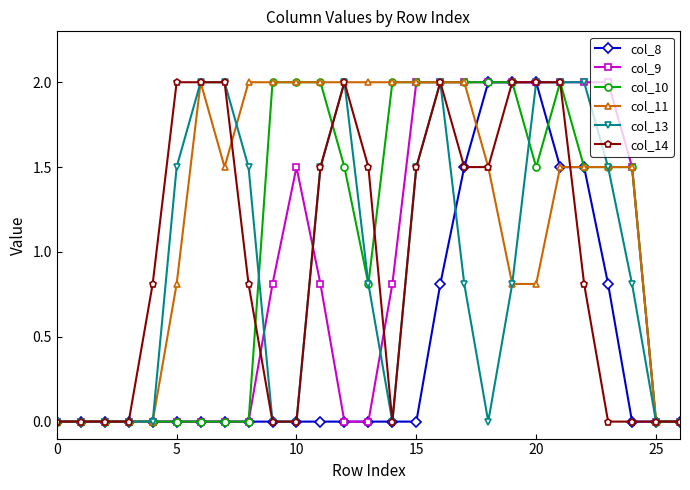

How many data points in col_11 are above 1?

17